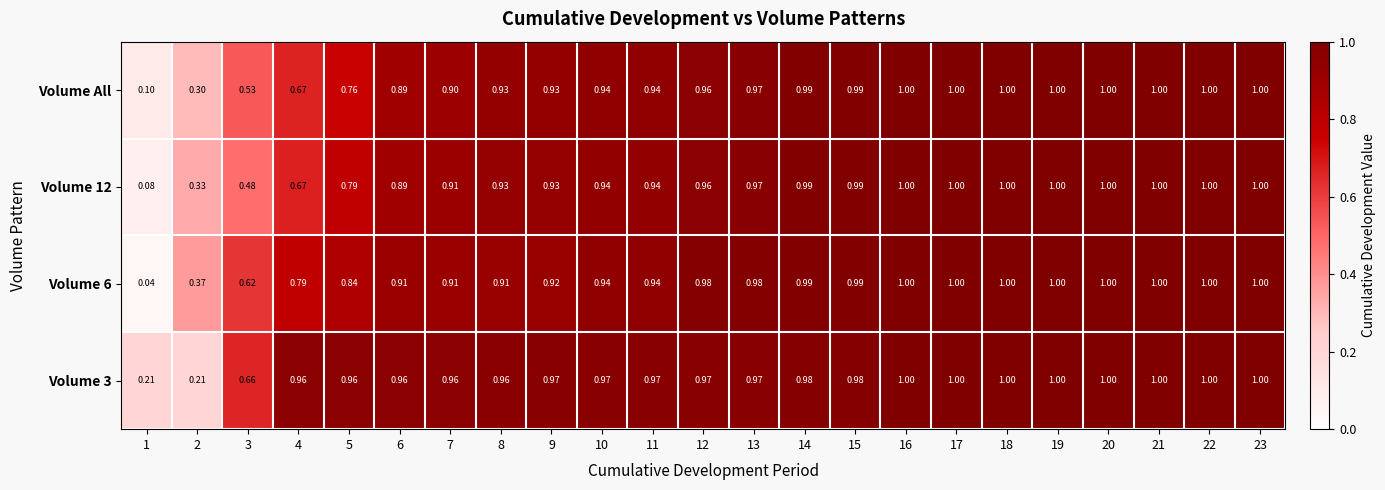

Is the value of Volume All at 23 greater than the value of Volume 3 at 14?

Yes